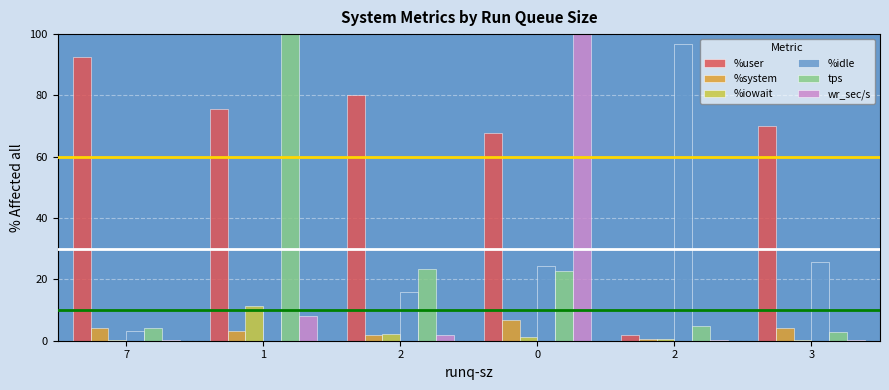

Which series has the largest total across all categories?

%user